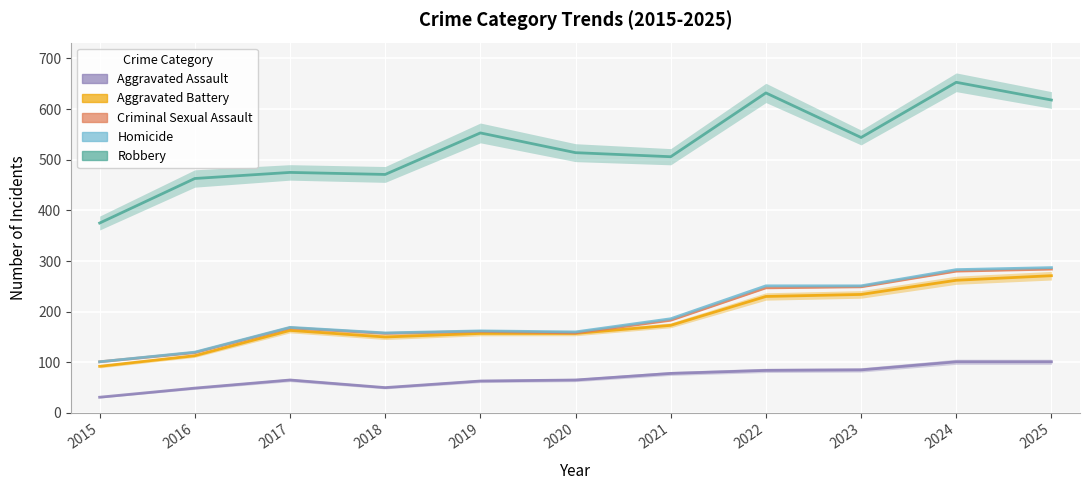

The value of Homicide at 2016 is 1. True or false?

False